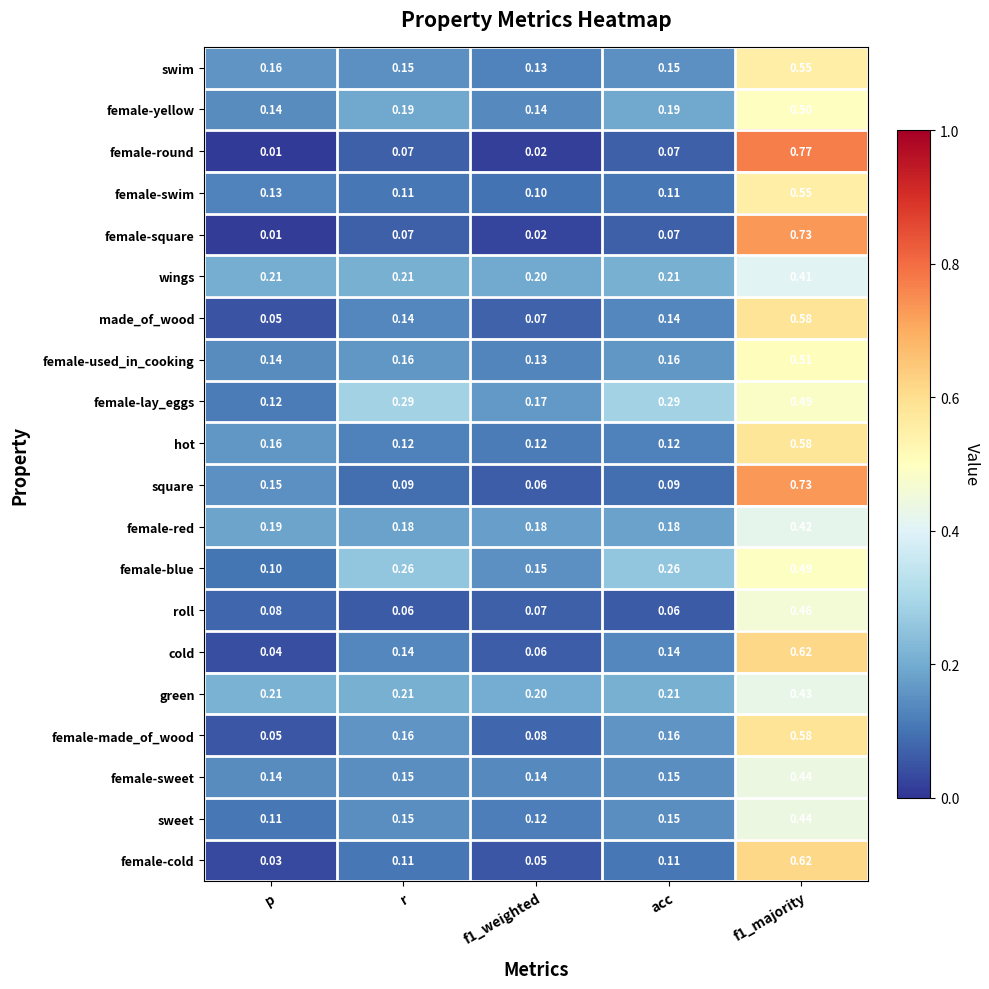

At which category does the chart reach its minimum across all series?

p